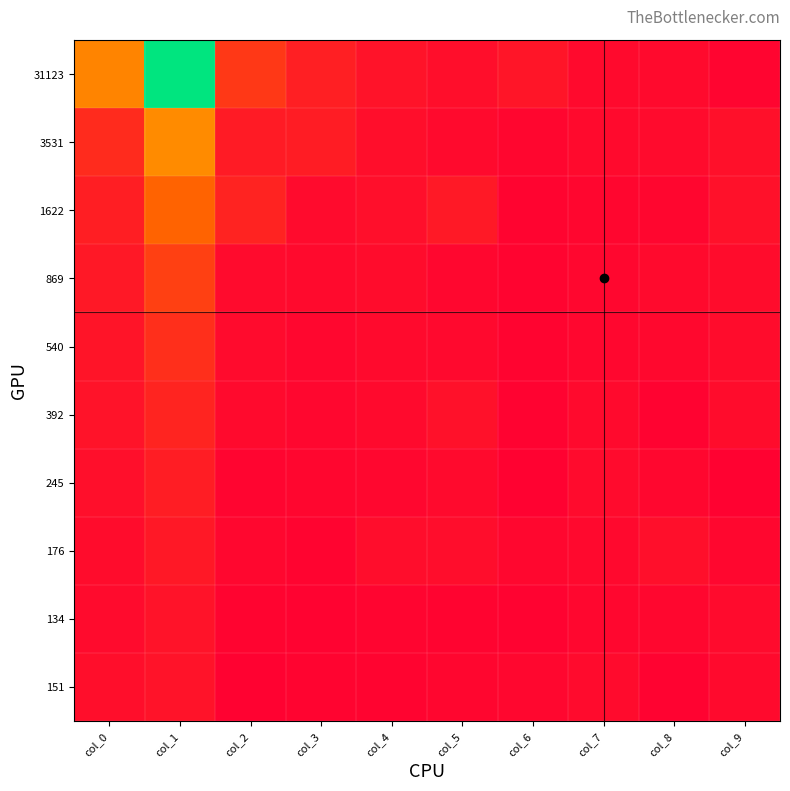

Which has a higher value, col_9 or col_0?

col_0